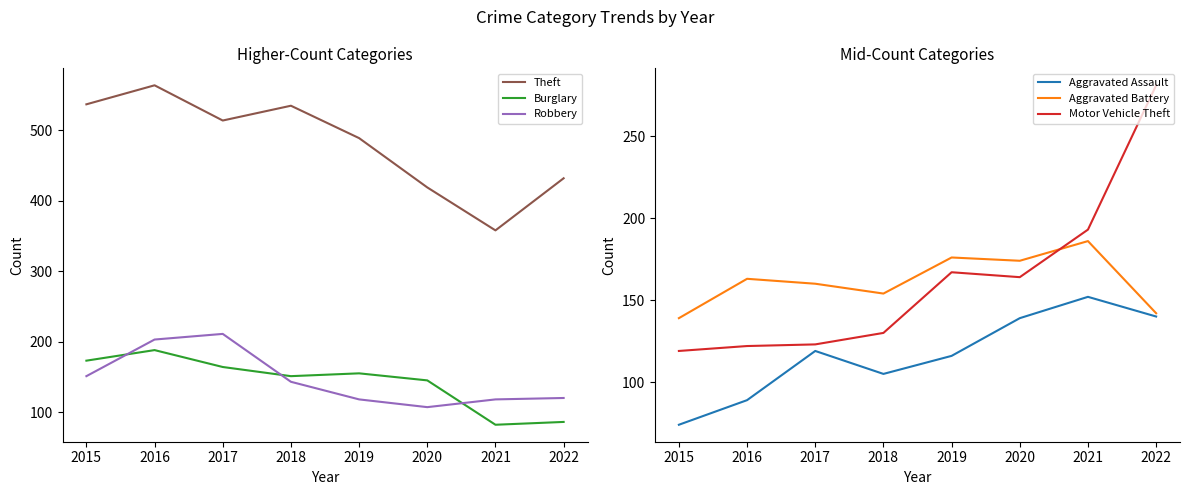

How many data points in Aggravated Assault are less than 119?

4